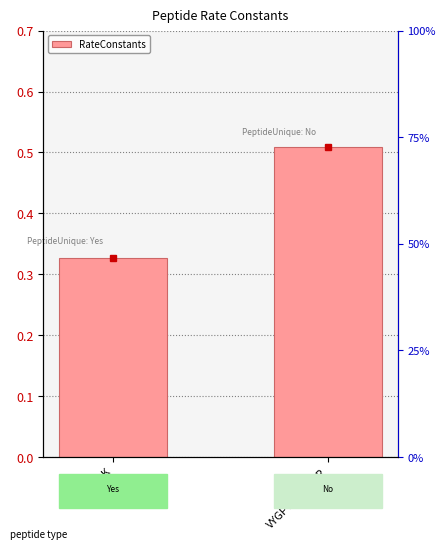

What is the label of the 2nd bar from the left?

VYGPVYTLYLGR